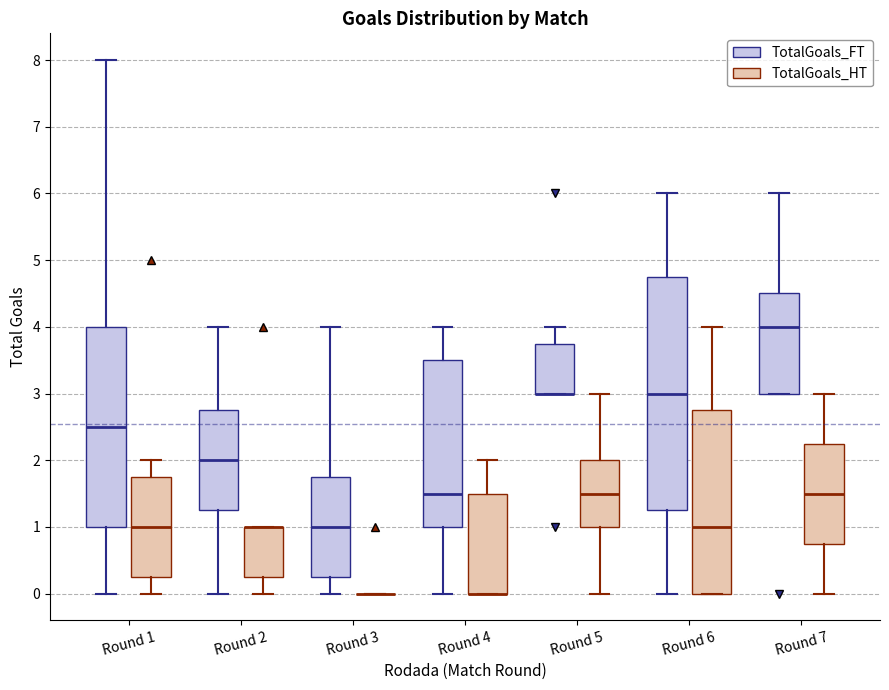

Reading left to right, transcribe this box plot: for each box, give where its median line is, the range the box spans, and where its two whiskers end, as read against the y-axis. The values are not printed on the chart, so give them approximately, as read against the axis.

Round 1 (TotalGoals_FT): median 2.5, box 1.0 to 4.0, whiskers 0.0 to 8.0
Round 1 (TotalGoals_HT): median 1.0, box 0.3 to 1.8, whiskers 0.0 to 2.0
Round 2 (TotalGoals_FT): median 2.0, box 1.3 to 2.8, whiskers 0.0 to 4.0
Round 2 (TotalGoals_HT): median 1.0 (drawn on the box's upper edge), box 0.3 to 1.0, whiskers 0.0 to 1.0
Round 3 (TotalGoals_FT): median 1.0, box 0.3 to 1.8, whiskers 0.0 to 4.0
Round 3 (TotalGoals_HT): box collapsed to a line at 0.0, whiskers 0.0 to 0.0
Round 4 (TotalGoals_FT): median 1.5, box 1.0 to 3.5, whiskers 0.0 to 4.0
Round 4 (TotalGoals_HT): median 0.0 (drawn on the box's lower edge), box 0.0 to 1.5, whiskers 0.0 to 2.0
Round 5 (TotalGoals_FT): median 3.0 (drawn on the box's lower edge), box 3.0 to 3.8, whiskers 3.0 to 4.0
Round 5 (TotalGoals_HT): median 1.5, box 1.0 to 2.0, whiskers 0.0 to 3.0
Round 6 (TotalGoals_FT): median 3.0, box 1.3 to 4.8, whiskers 0.0 to 6.0
Round 6 (TotalGoals_HT): median 1.0, box 0.0 to 2.8, whiskers 0.0 to 4.0
Round 7 (TotalGoals_FT): median 4.0, box 3.0 to 4.5, whiskers 3.0 to 6.0
Round 7 (TotalGoals_HT): median 1.5, box 0.8 to 2.3, whiskers 0.0 to 3.0